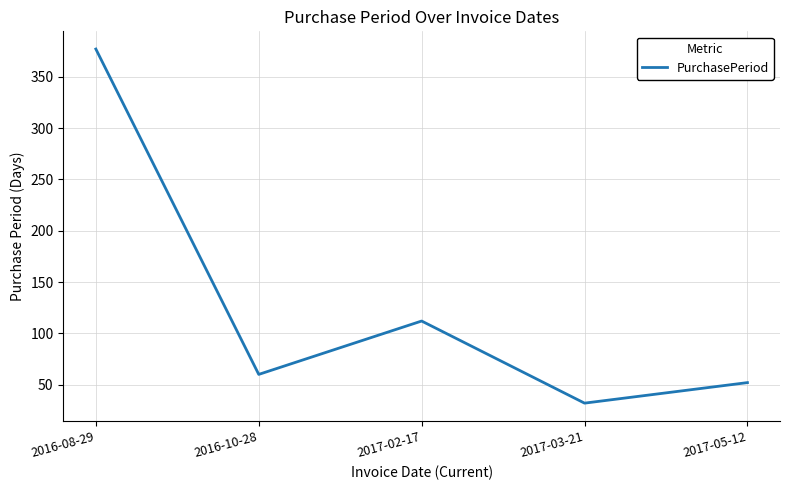

How many interior local valleys (lower than both neighbors) does the data have?

2